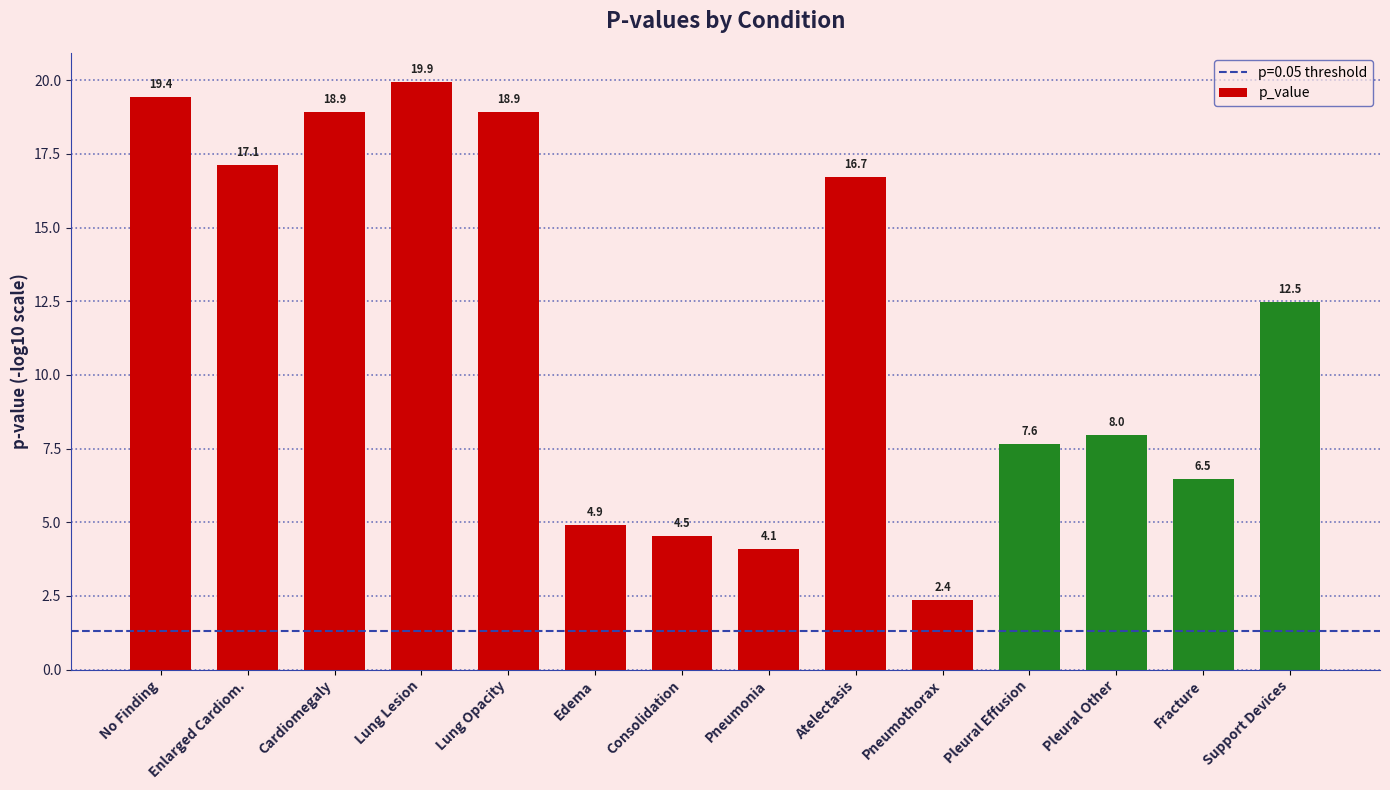

Reading right to left, transcribe all the data shown in this chart.

12.5	6.5	8.0	7.6	2.4	16.7	4.1	4.5	4.9	18.9	19.9	18.9	17.1	19.4